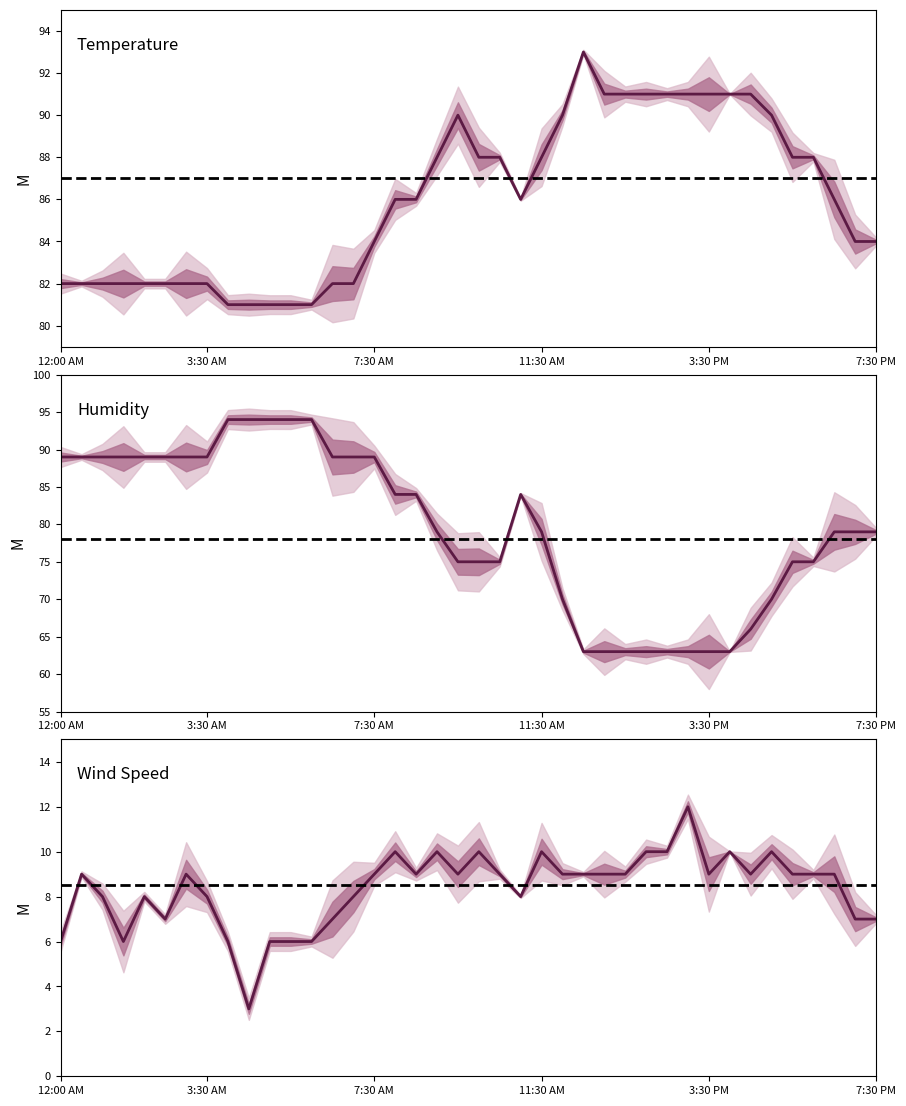

Between 1:30 AM and 11:30 AM, which series saw the biggest shift?

Humidity